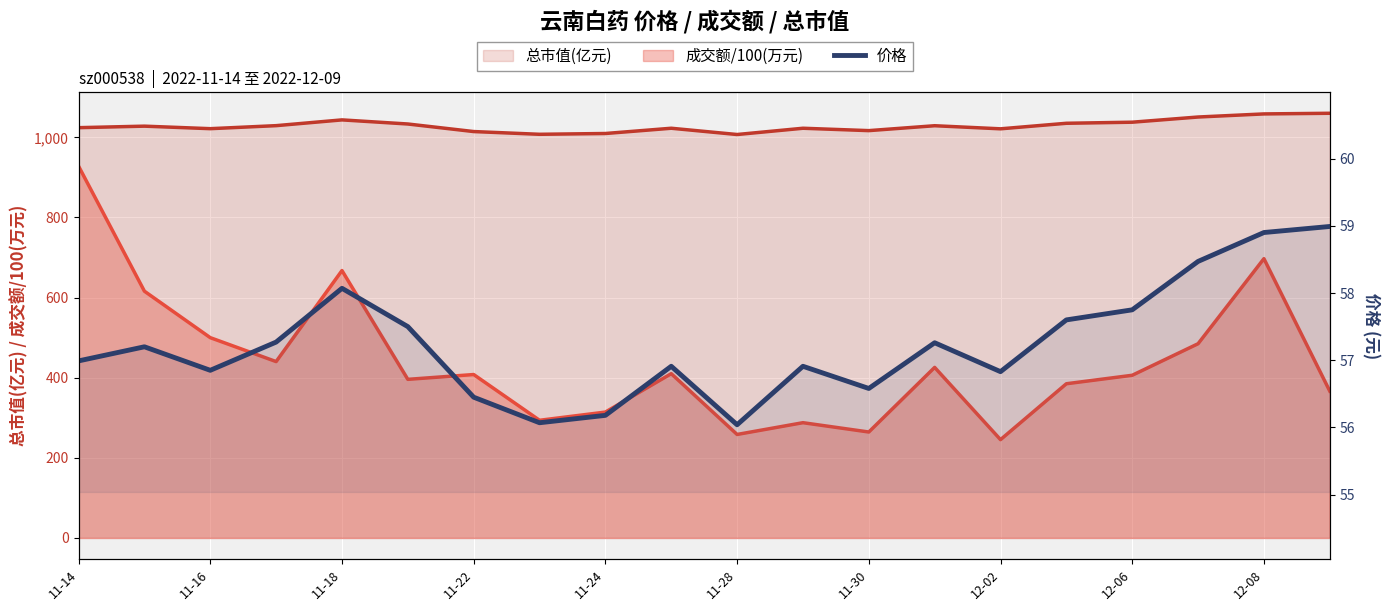

At which label is the value closest to 57?

11-14